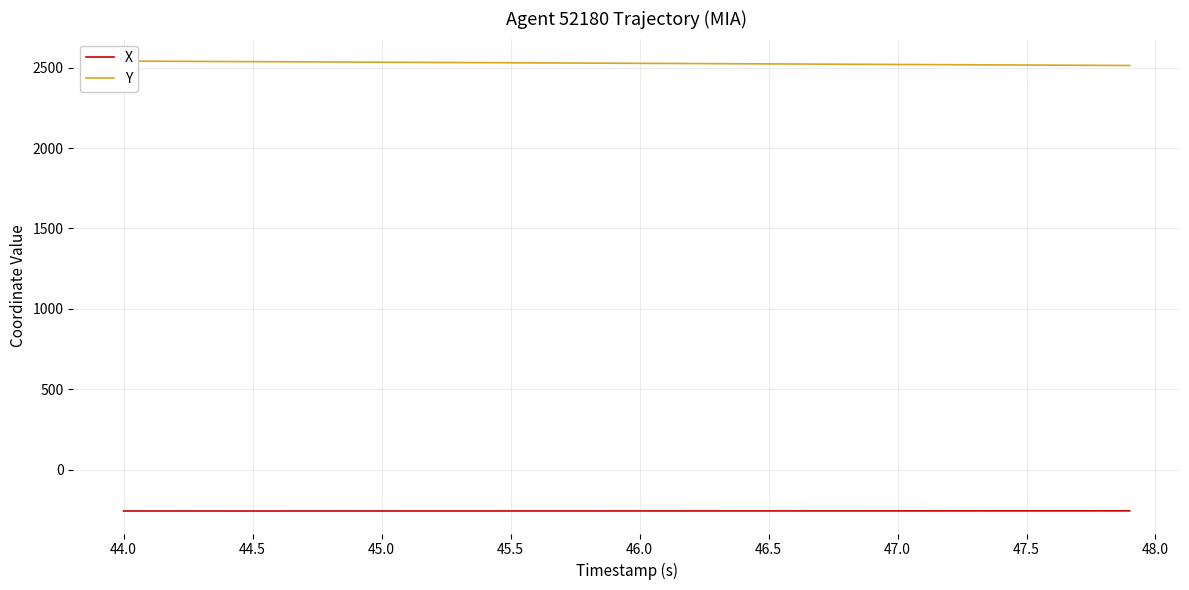

What is the value of the Y point at the 4th from the left?

2538.6